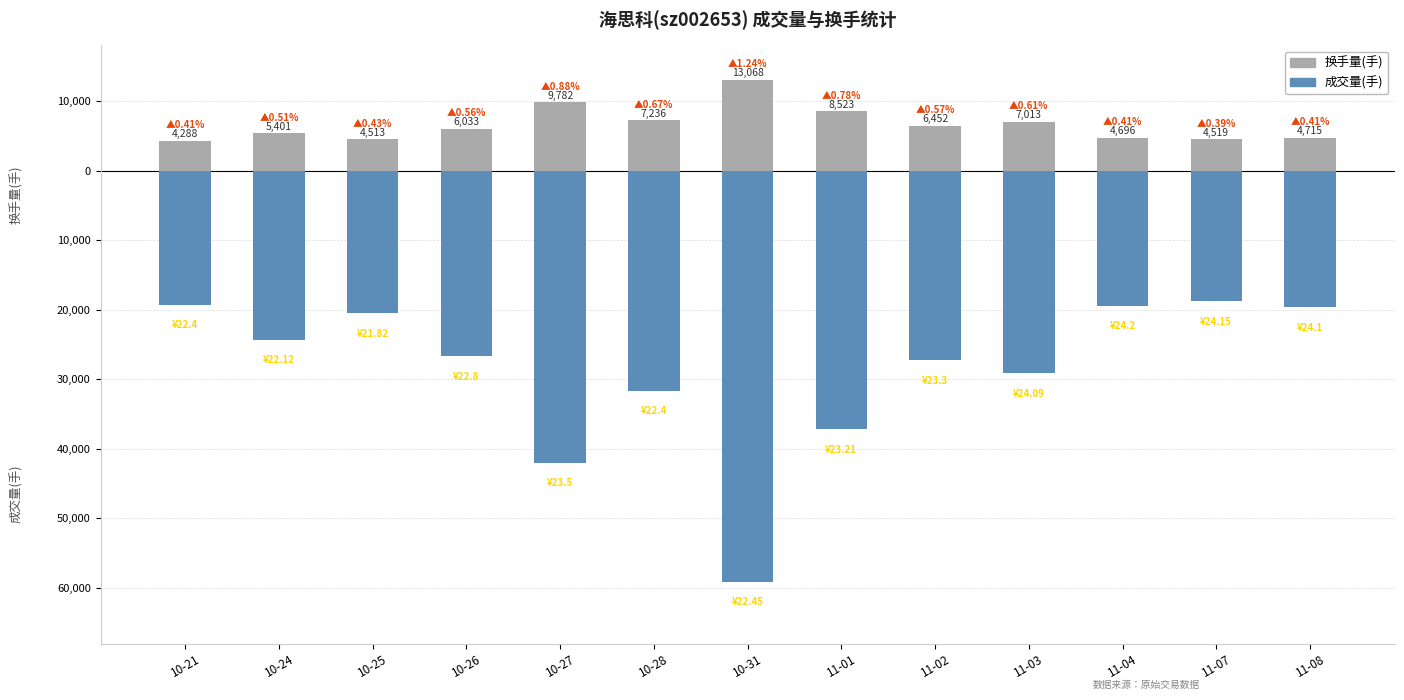

At which category is the sum across all series the highest?

11-07